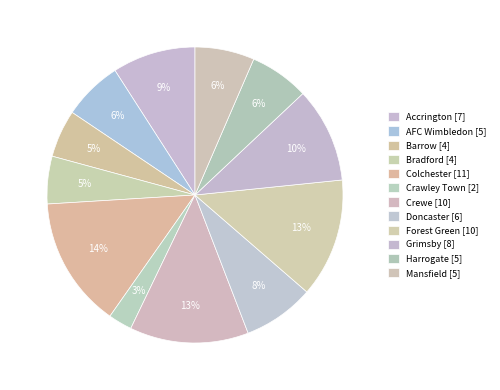

Count the number of slices in the pie.

12